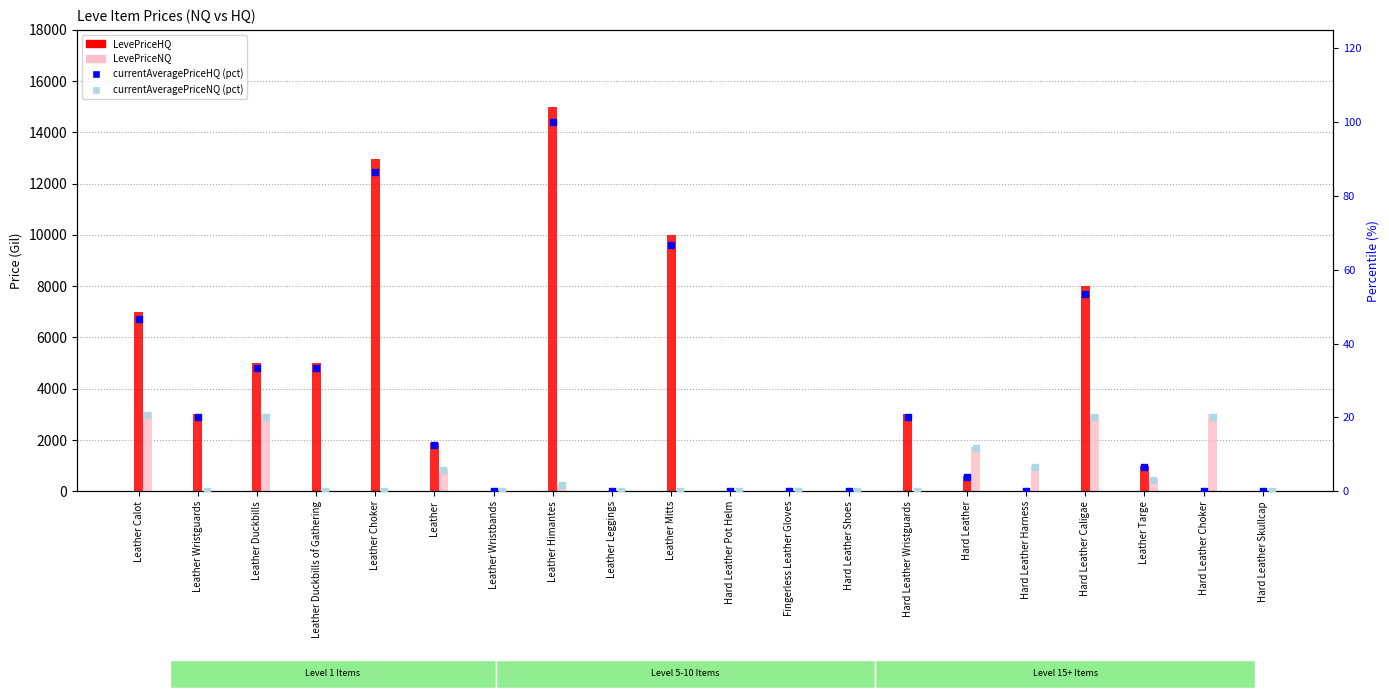

What are all the series names shown in the legend?

LevePriceHQ, LevePriceNQ, currentAveragePriceHQ (pct), currentAveragePriceNQ (pct)